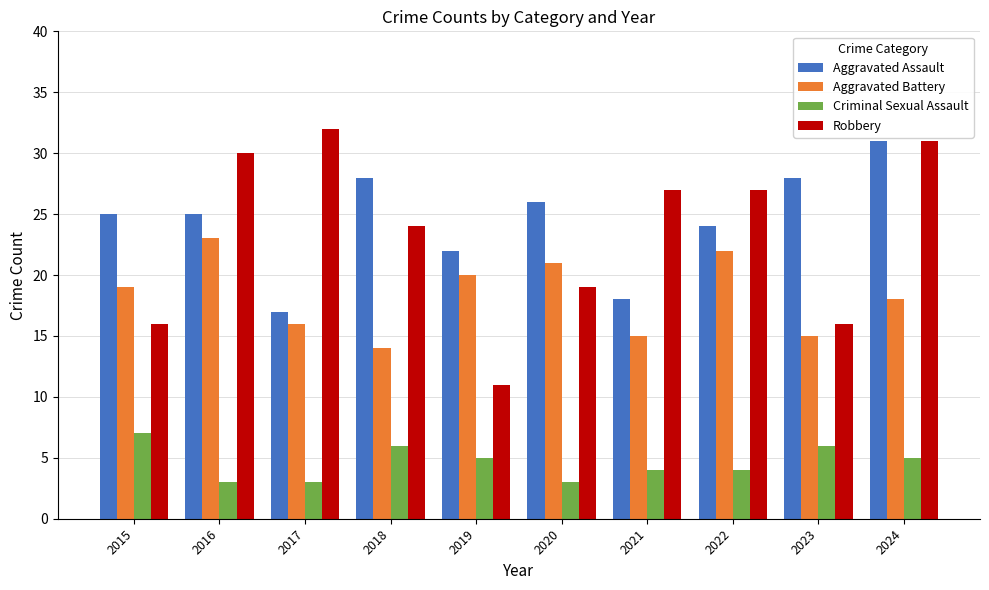

How many bars are there in total?

40